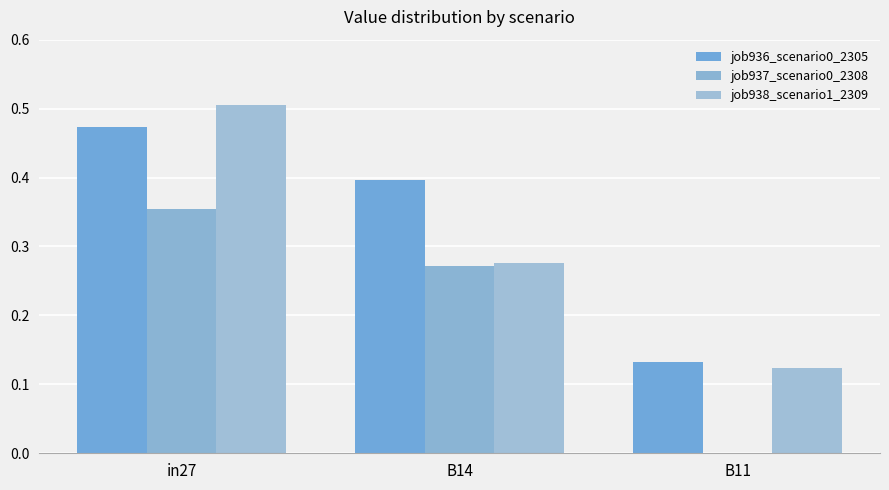

What is the difference between the job936_scenario0_2305 values at B14 and in27?

0.1